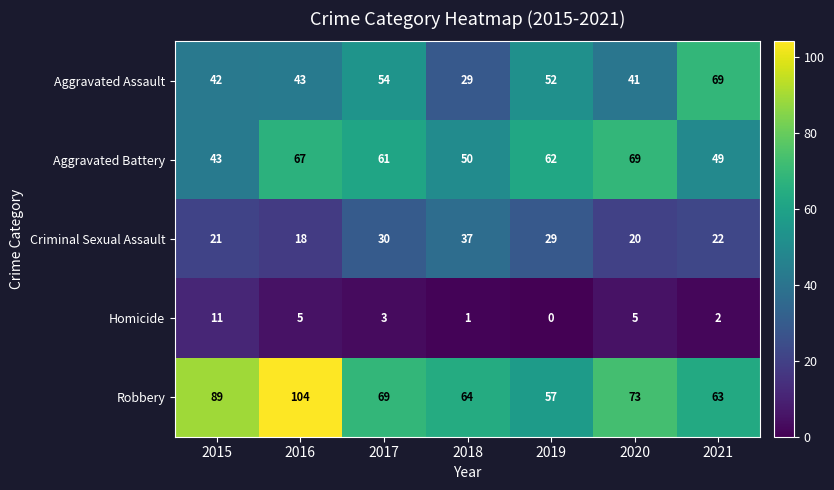

What is the spread (max minus min) of values at 2020?

68